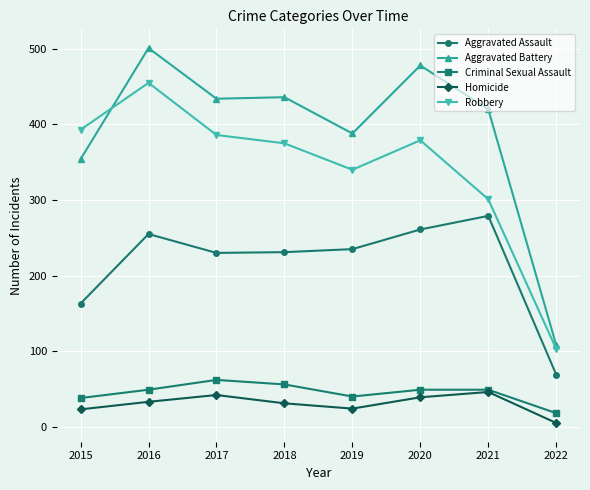

What is the spread (max minus min) of values at 2016?

468